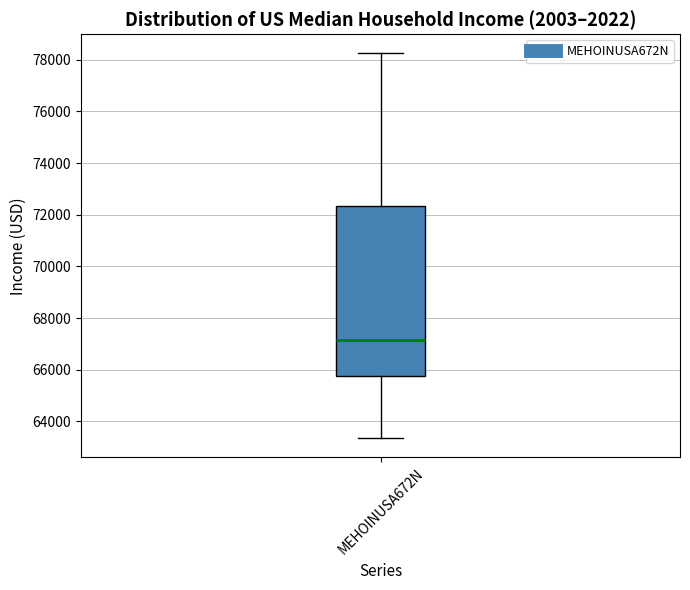

Transcribe this box plot: give where the median line is, the range the box spans, and where the two whiskers end, as read against the y-axis. The values are not printed on the chart, so give them approximately, as read against the axis.

median 67200, box 65800 to 72400, whiskers 63400 to 78200